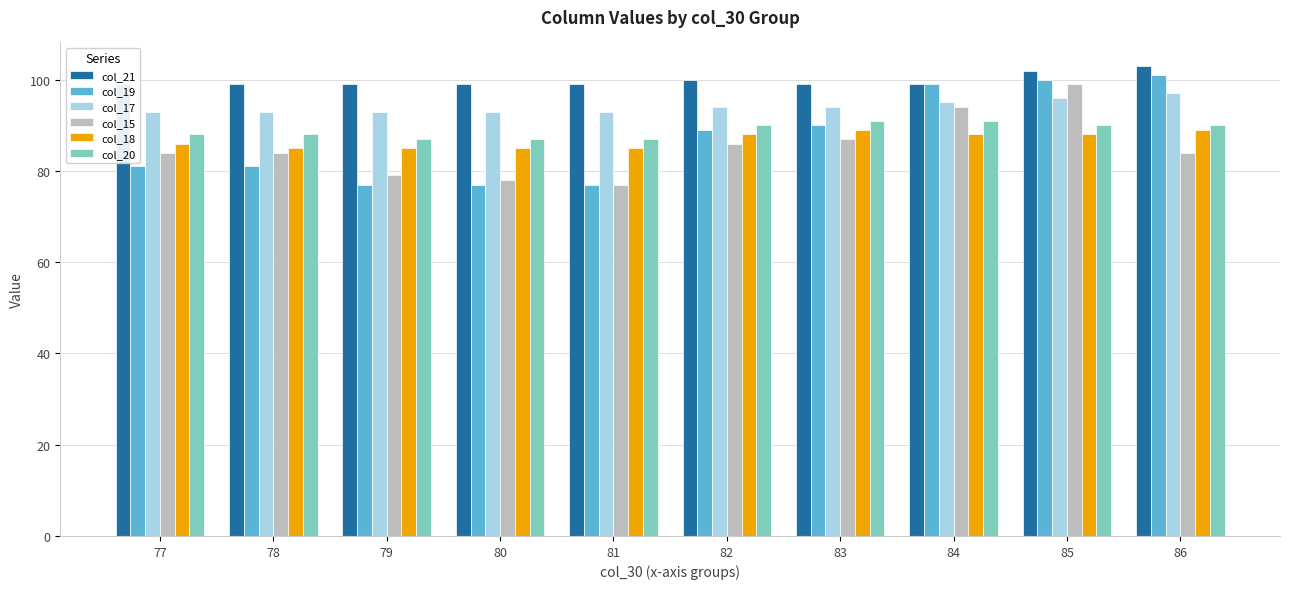

Which label corresponds to the largest value in the chart?

86